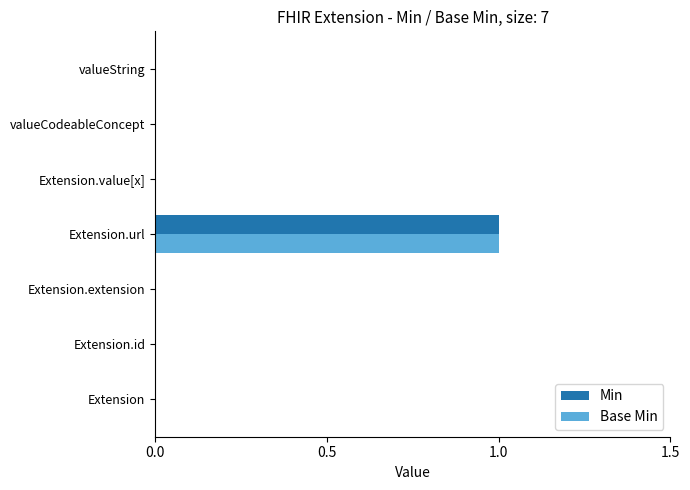

The value of Base Min at valueCodeableConcept is 0. True or false?

True